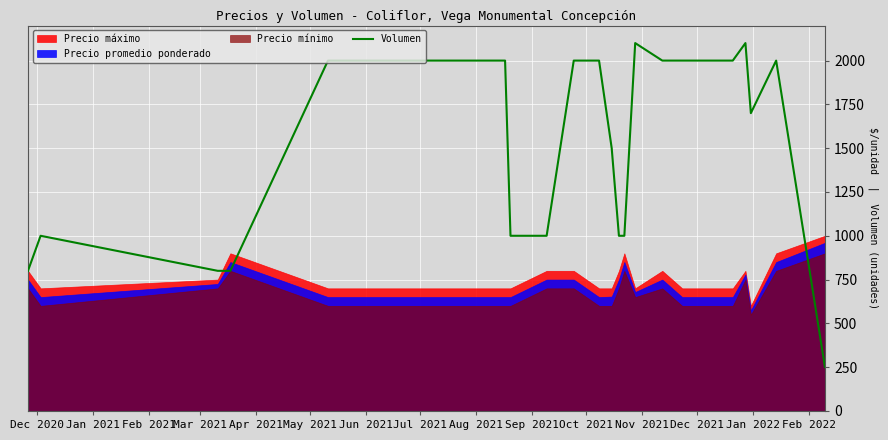

What is the greatest value displayed?

2100